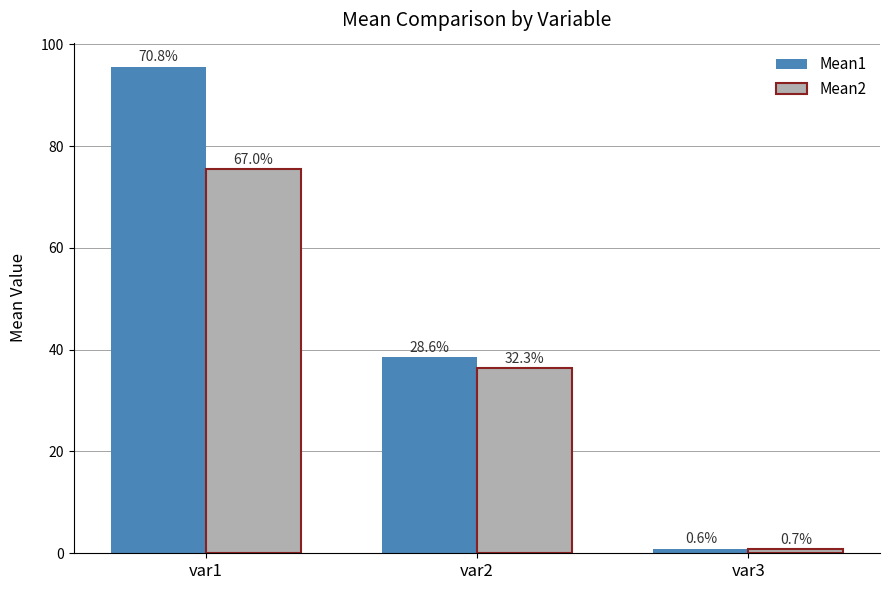

How many bars are there in total?

6